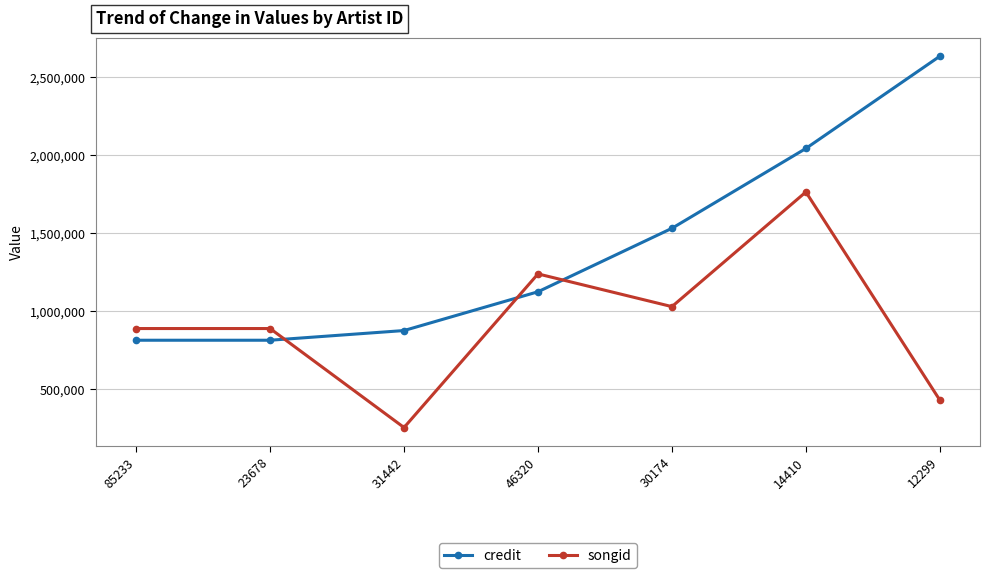

True or false: credit has a value of 162685 at 23678.

False